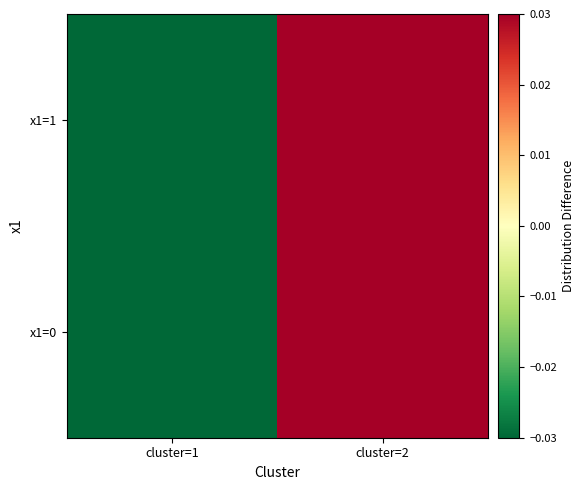

Which category has the highest value across all series?

cluster=2